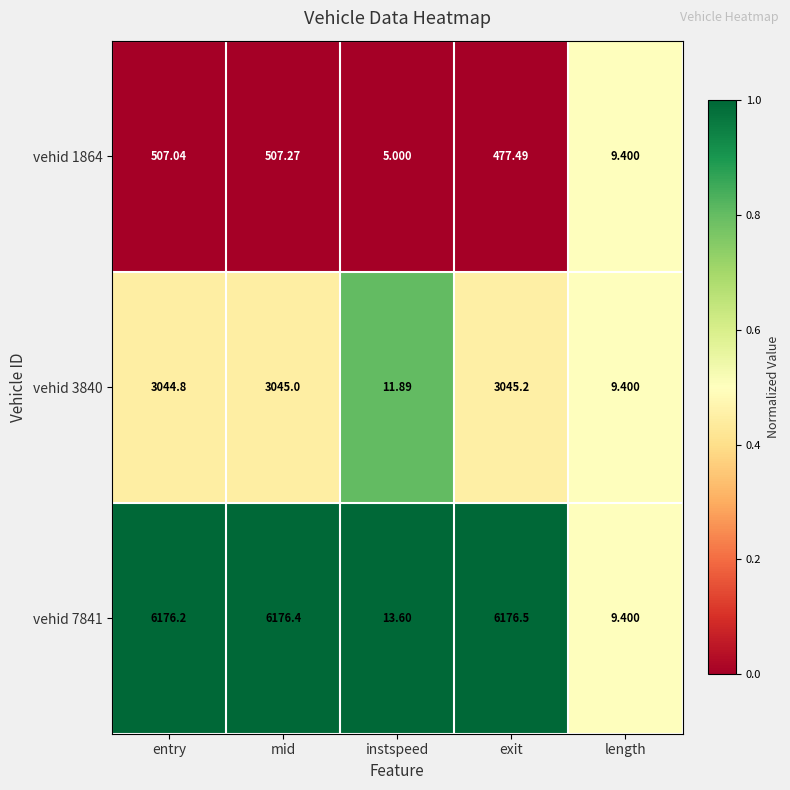

List the labels in order of vehid 1864 value, largest first.

mid, entry, exit, length, instspeed